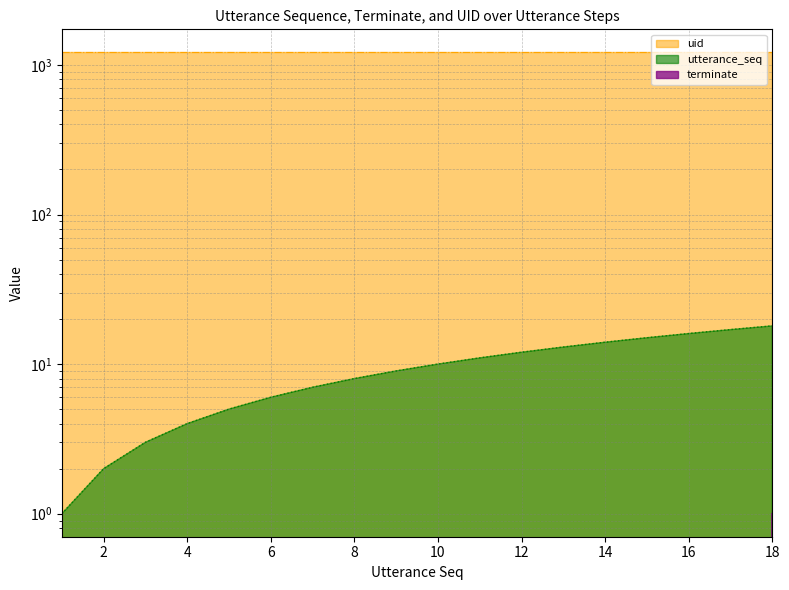

Which category has the lowest value in the terminate series?

1